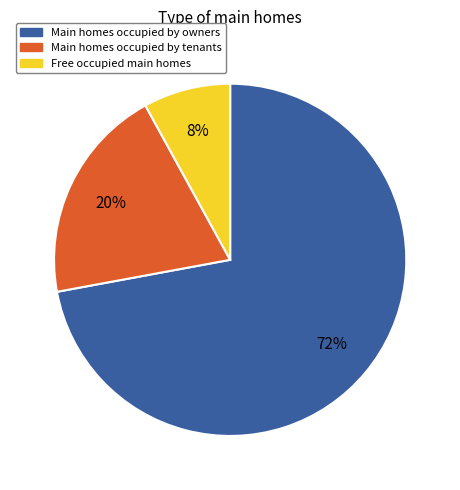

Does any single category account for the majority?

Yes